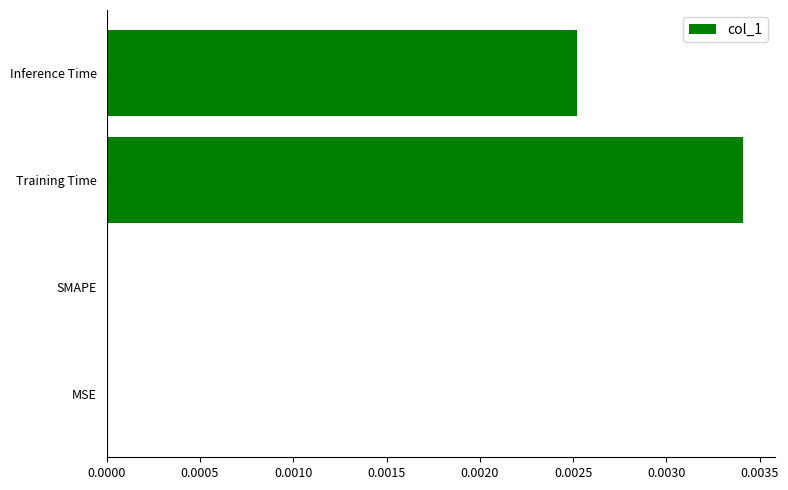

Is it true that the value at SMAPE is 0.0?

True